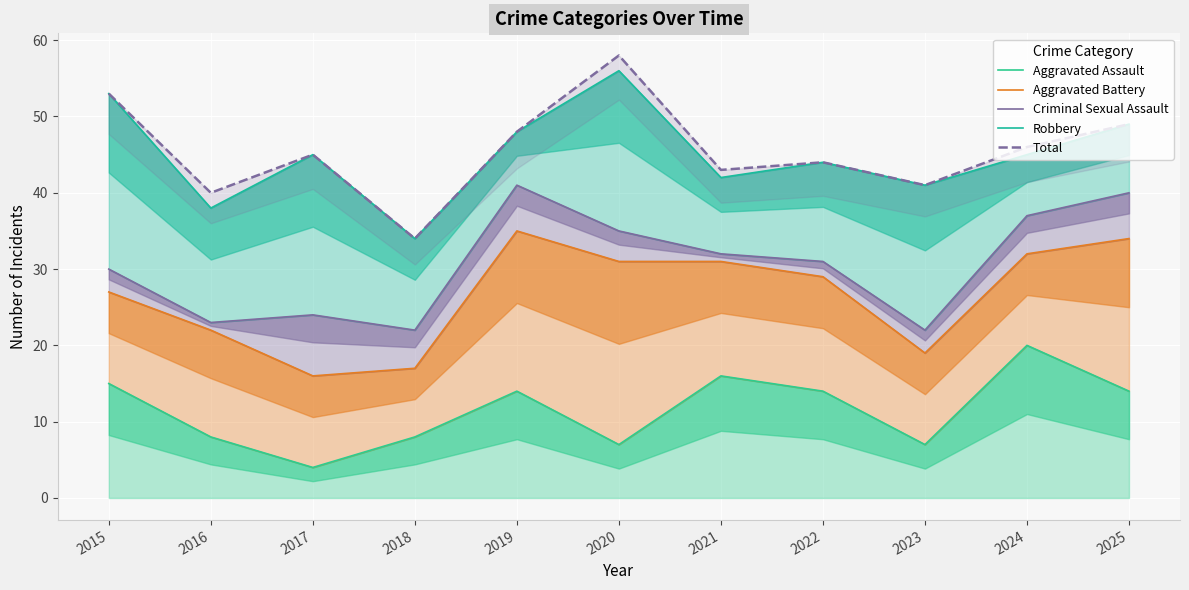

True or false: Aggravated Battery has a value of 13 at 2023.

False